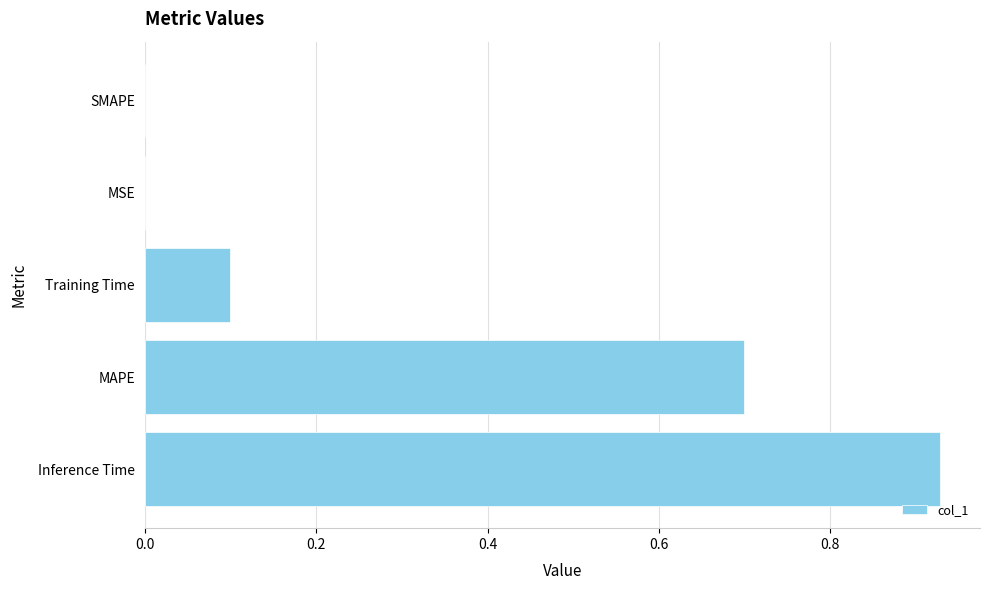

Does the chart contain stacked bars?

No